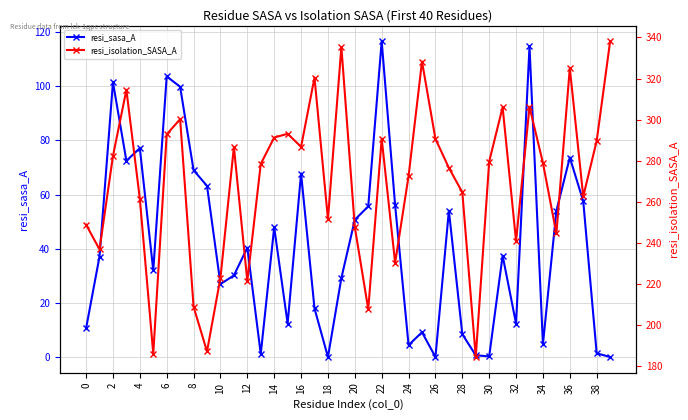

How many interior local peaks does the resi_sasa_A series have?

12